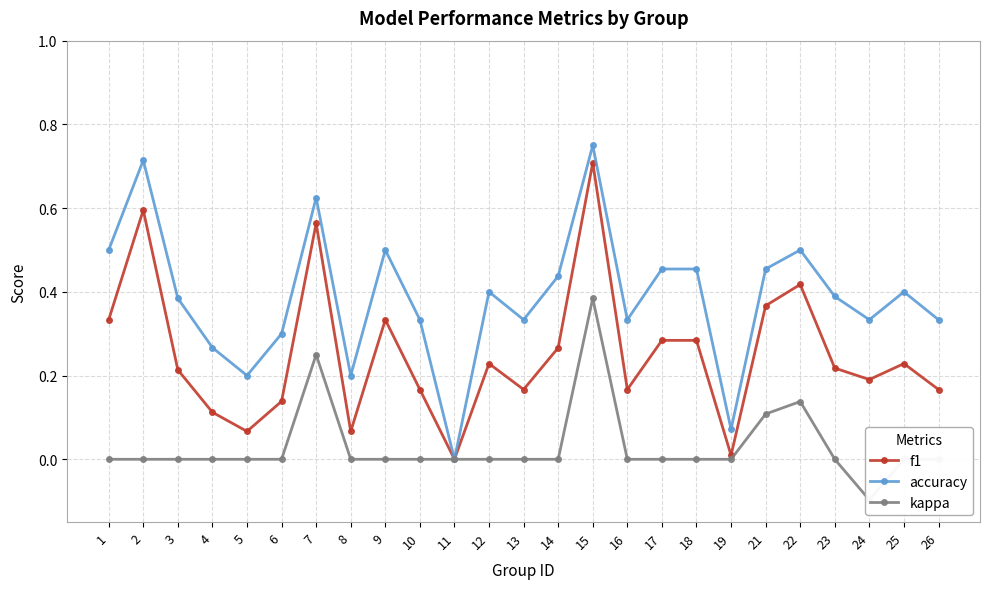

Reading right to left, what are all the values shown in this chart?

f1: 26=0.2	25=0.2	24=0.2	23=0.2	22=0.4	21=0.4	19=0.0	18=0.3	17=0.3	16=0.2	15=0.7	14=0.3	13=0.2	12=0.2	11=0.0	10=0.2	9=0.3	8=0.1	7=0.6	6=0.1	5=0.1	4=0.1	3=0.2	2=0.6	1=0.3
accuracy: 26=0.3	25=0.4	24=0.3	23=0.4	22=0.5	21=0.5	19=0.1	18=0.5	17=0.5	16=0.3	15=0.8	14=0.4	13=0.3	12=0.4	11=0.0	10=0.3	9=0.5	8=0.2	7=0.6	6=0.3	5=0.2	4=0.3	3=0.4	2=0.7	1=0.5
kappa: 26=0.0	25=0.0	24=-0.1	23=0.0	22=0.1	21=0.1	19=0.0	18=0.0	17=0.0	16=0.0	15=0.4	14=0.0	13=0.0	12=0.0	11=0.0	10=0.0	9=0.0	8=0.0	7=0.2	6=0.0	5=0.0	4=0.0	3=0.0	2=0.0	1=0.0